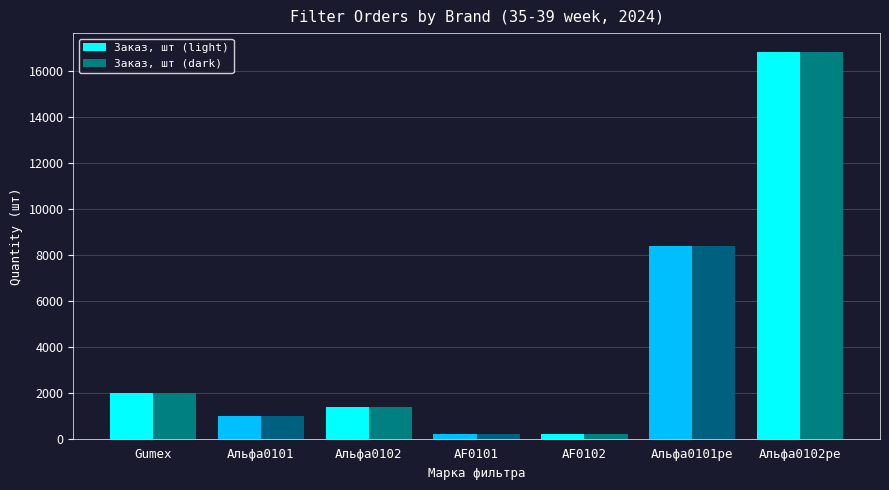

What is the sum of all Заказ, шт (light) values?

30000